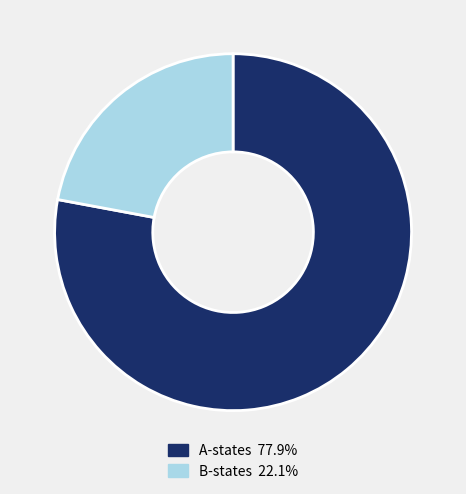

Does any single category account for the majority?

Yes